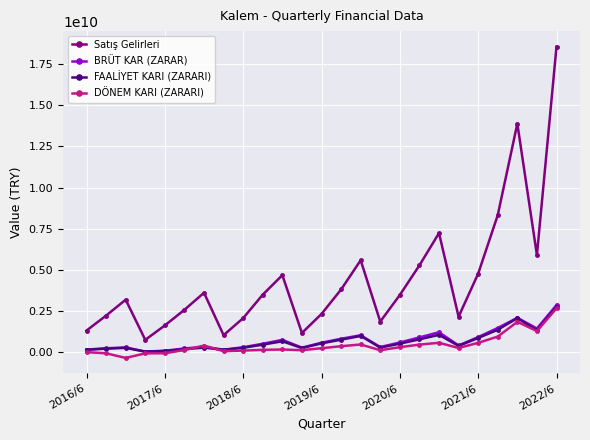

Does the chart have visible grid lines?

Yes